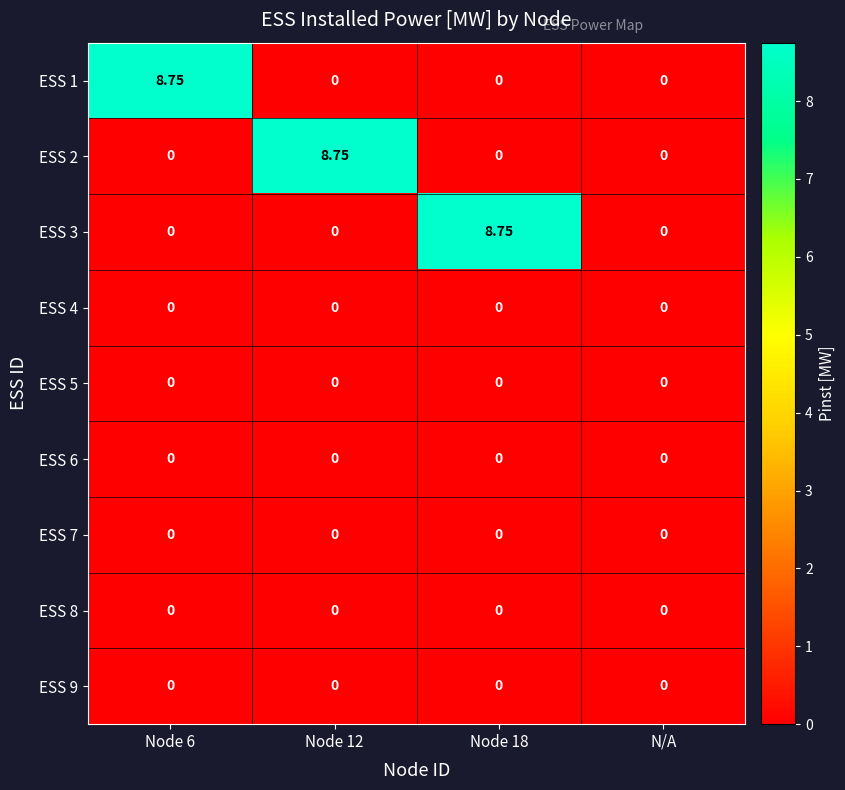

Is the value of ESS 2 at Node 6 greater than the value of ESS 3 at Node 18?

No